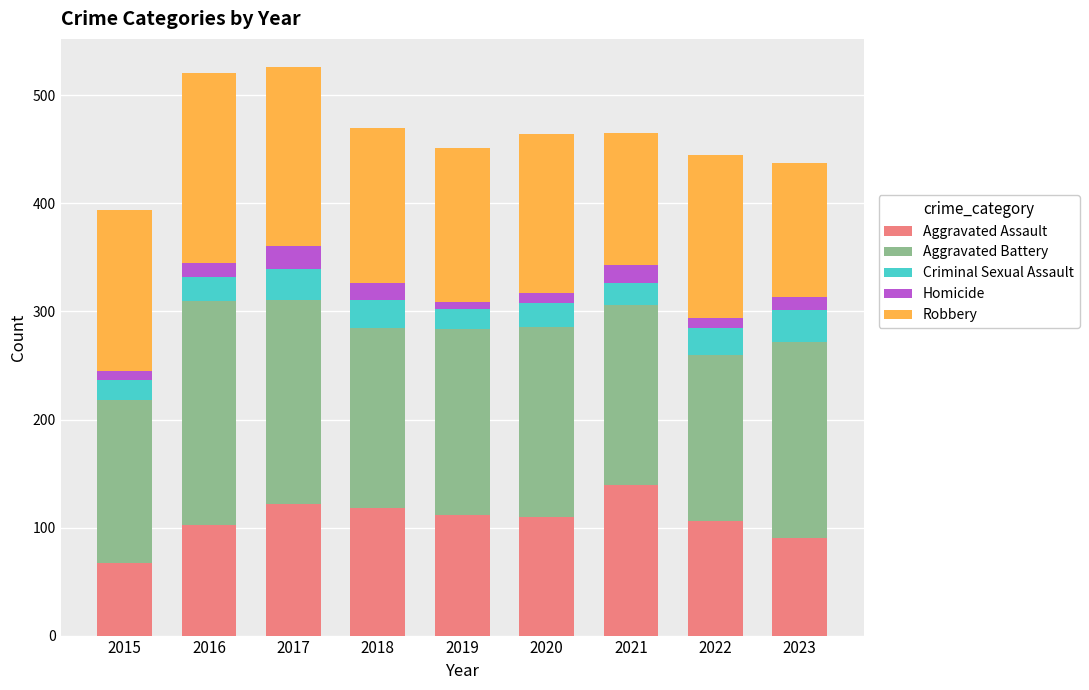

Count the number of categories in the chart.

9